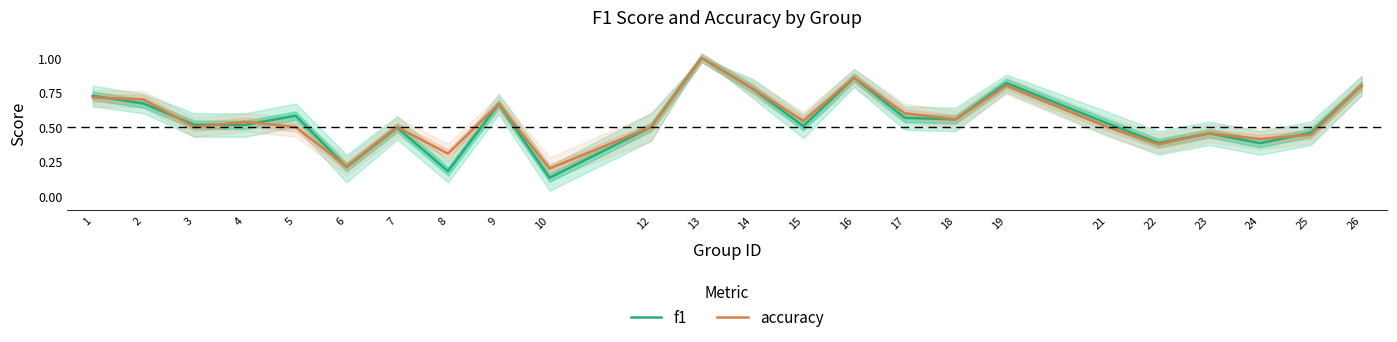

At which label does f1 reach its minimum?

10